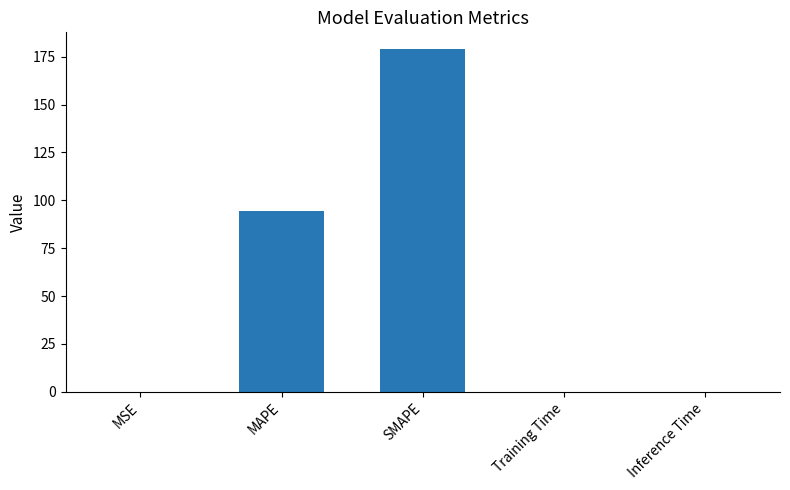

What is the sum of all values?

273.4